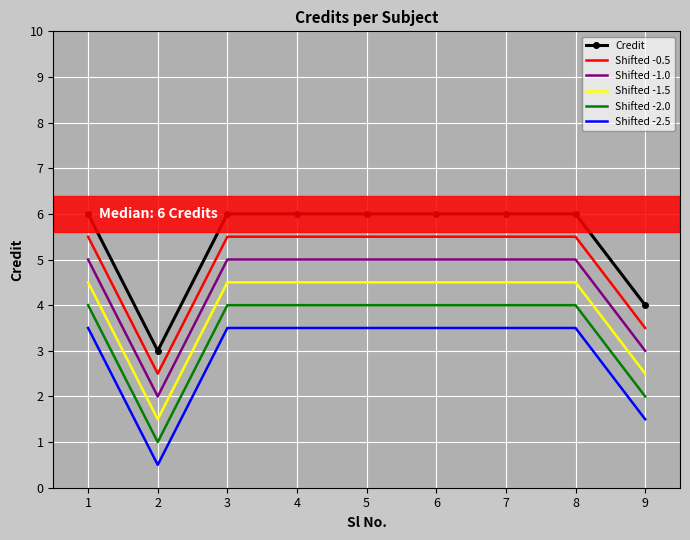

What is the greatest value displayed?

6.0